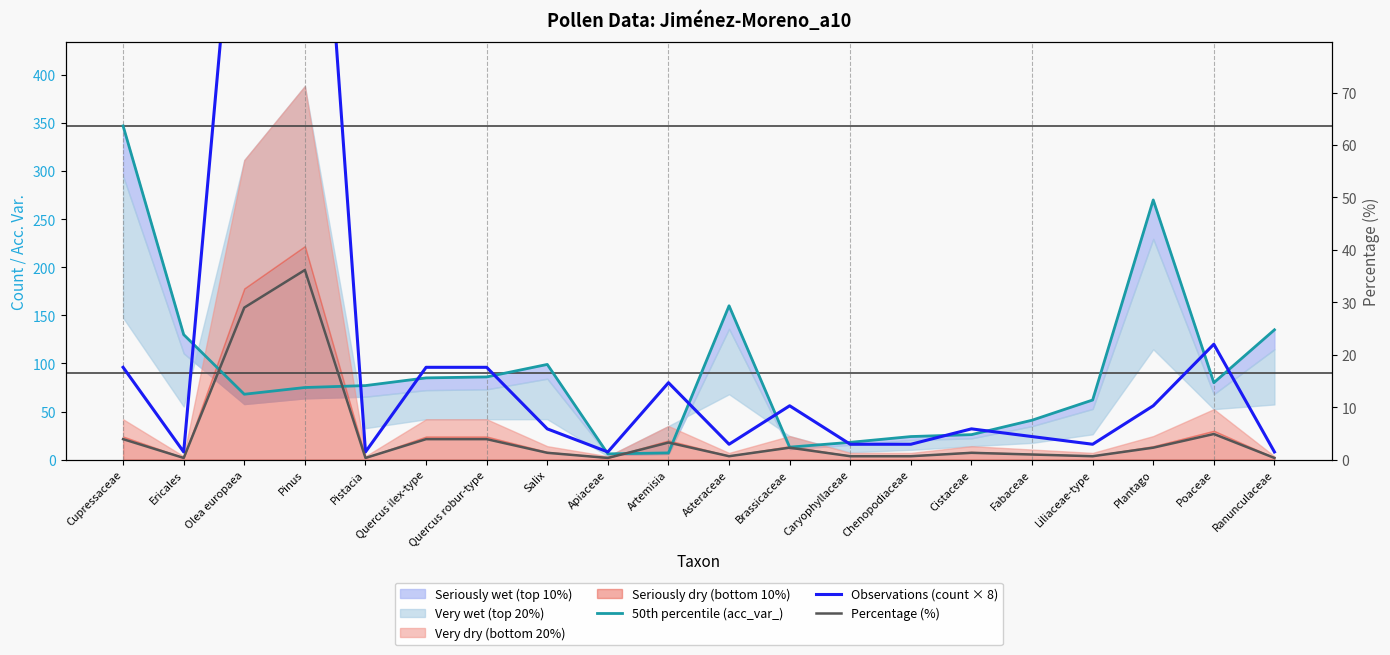

How many lines are shown in the chart?

3